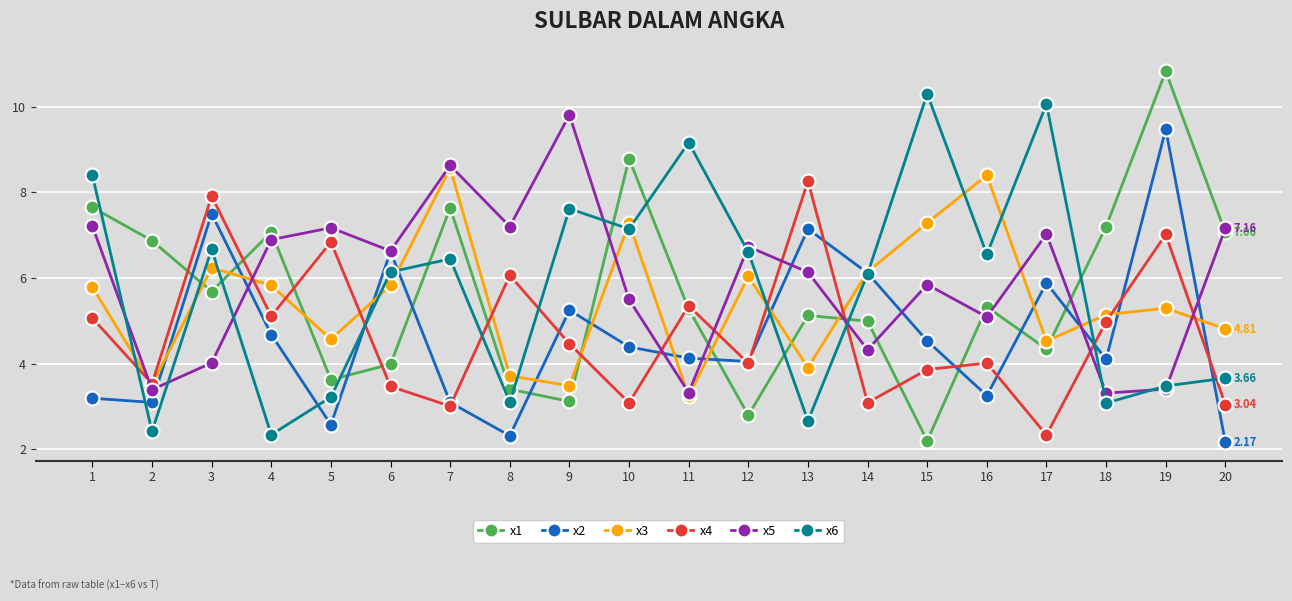

At how many categories does at least one series exceed 9?

5